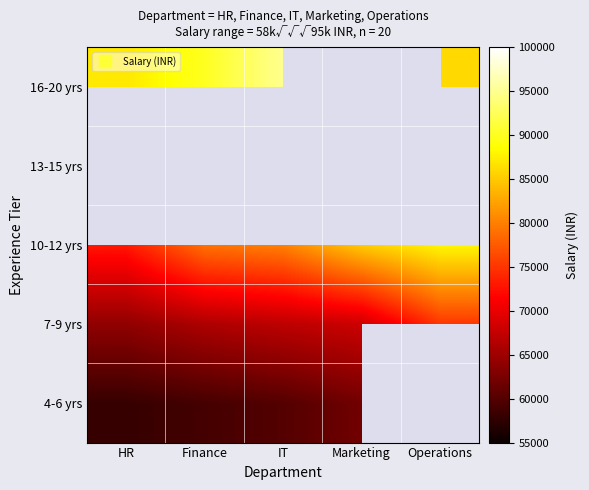

What is the total value across all series at Finance?

366000.0